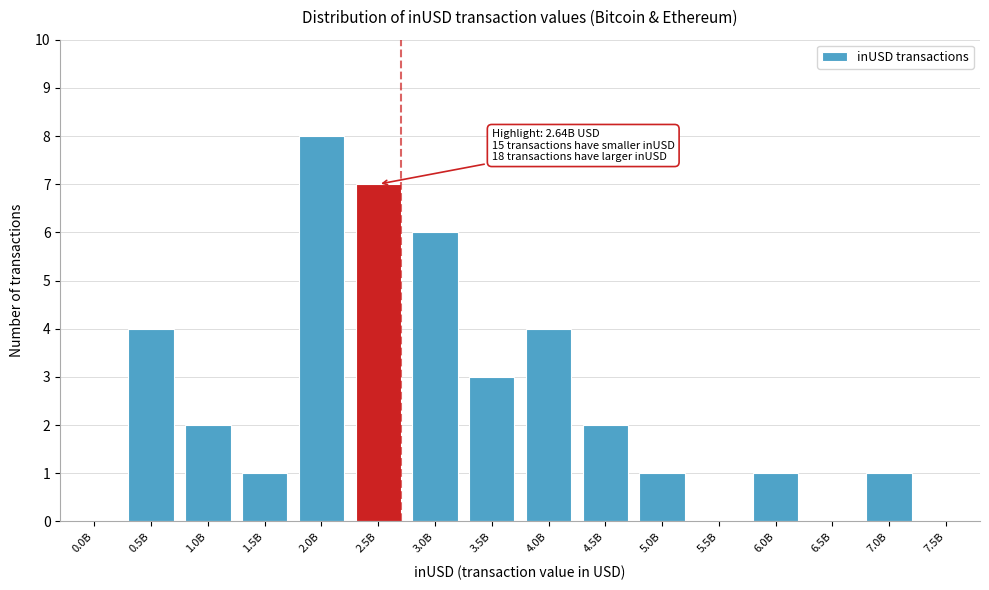

Reading left to right, what are all the values shown in this chart?

0.0B=0	0.5B=4	1.0B=2	1.5B=1	2.0B=8	2.5B=7	3.0B=6	3.5B=3	4.0B=4	4.5B=2	5.0B=1	5.5B=0	6.0B=1	6.5B=0	7.0B=1	7.5B=0